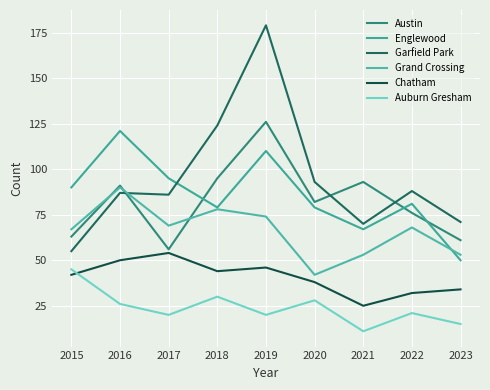

What is the difference between the maximum and second lowest values in the Garfield Park series?

109